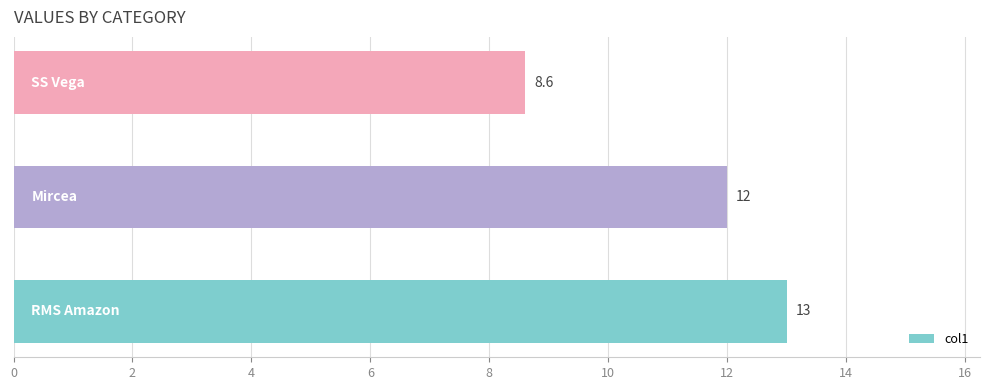

What is the average value?

11.2